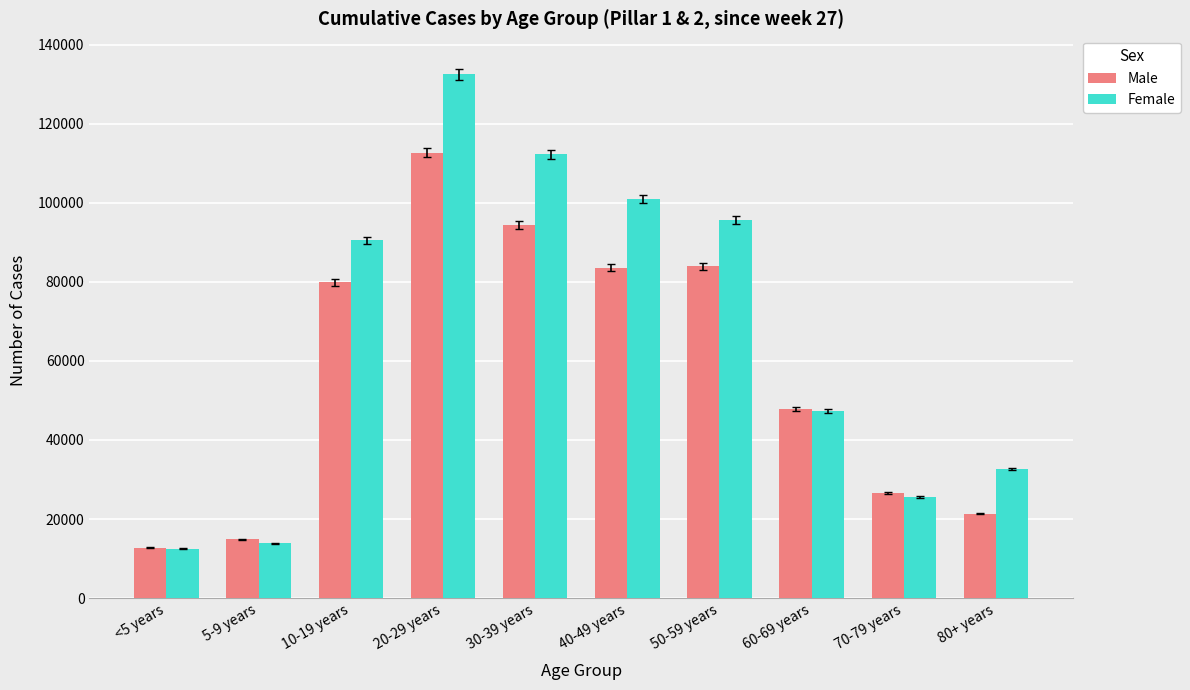

Which series has the largest total across all categories?

Female